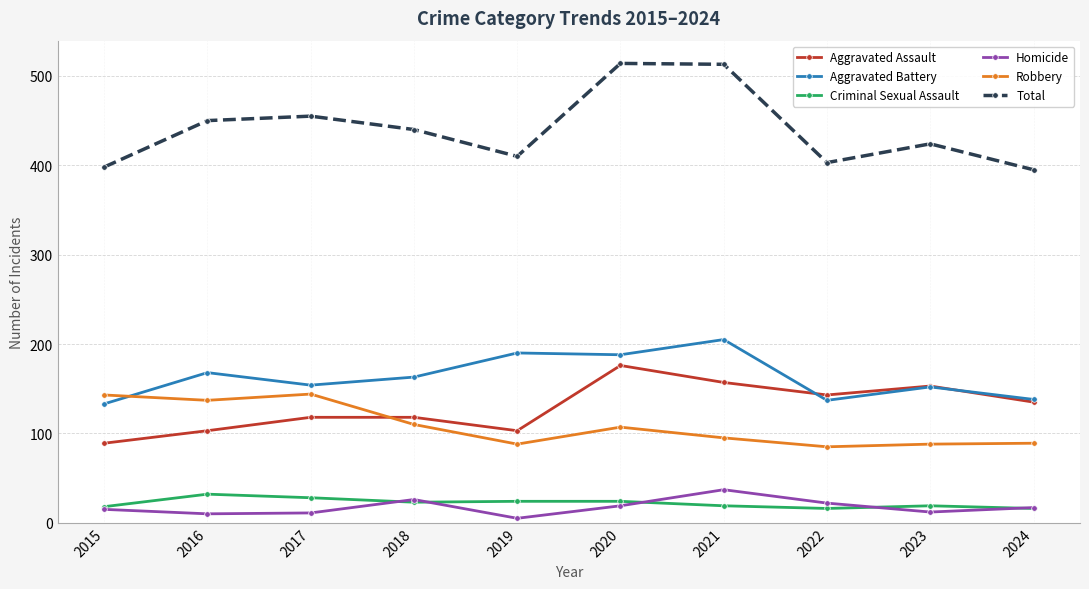

What is the spread (max minus min) of values at 2022?

387